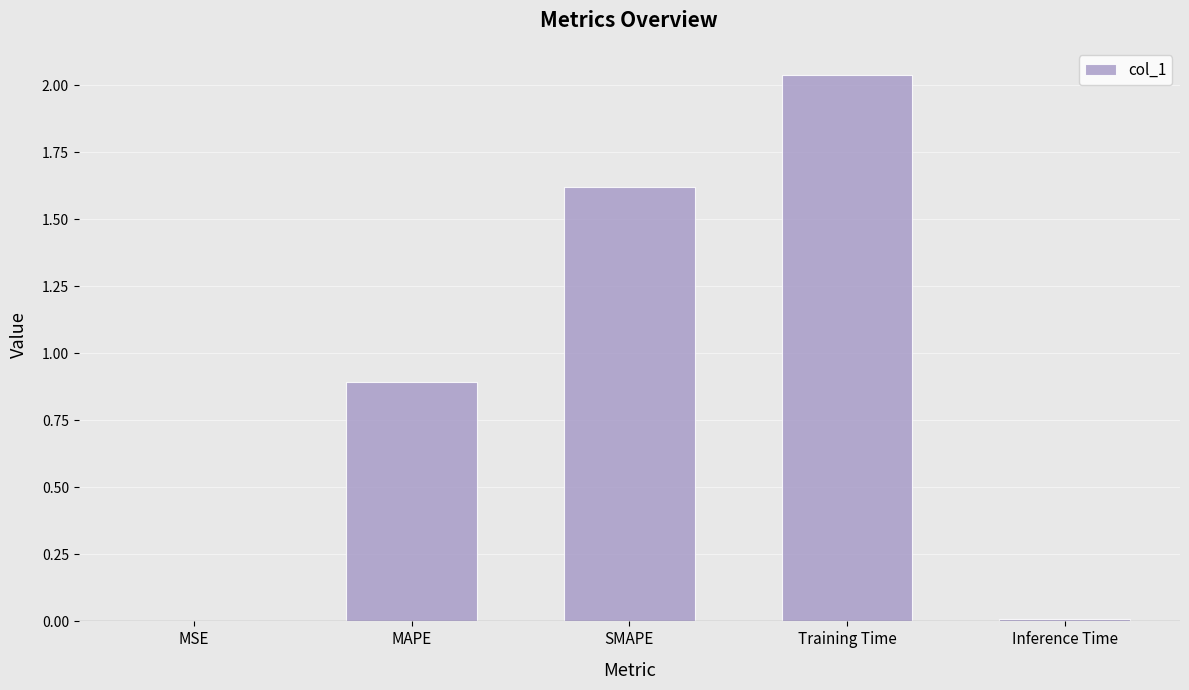

Which label corresponds to the largest value in the chart?

Training Time